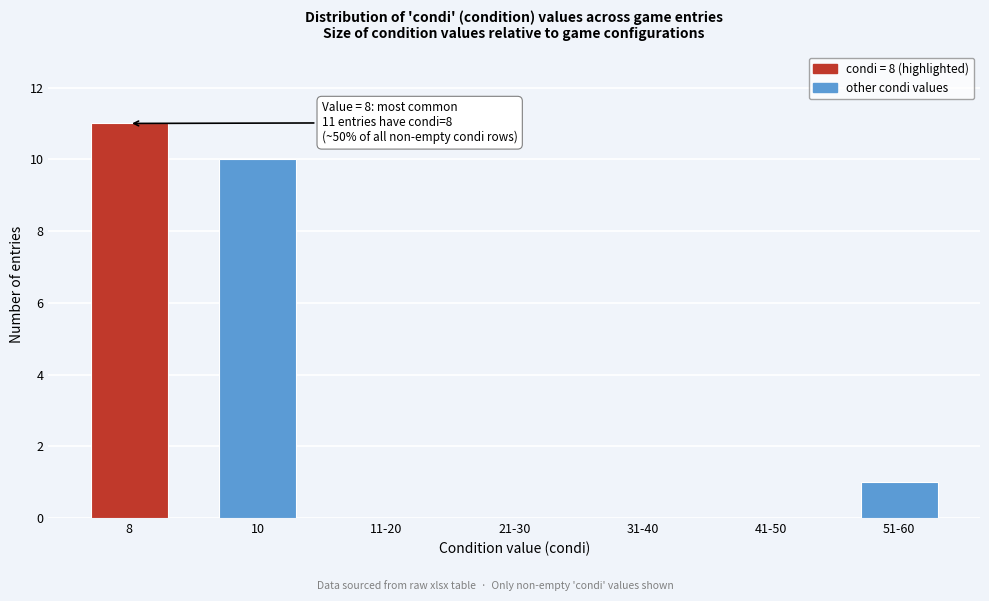

Reading left to right, what are all the values shown in this chart?

8=11	10=10	11-20=0	21-30=0	31-40=0	41-50=0	51-60=1